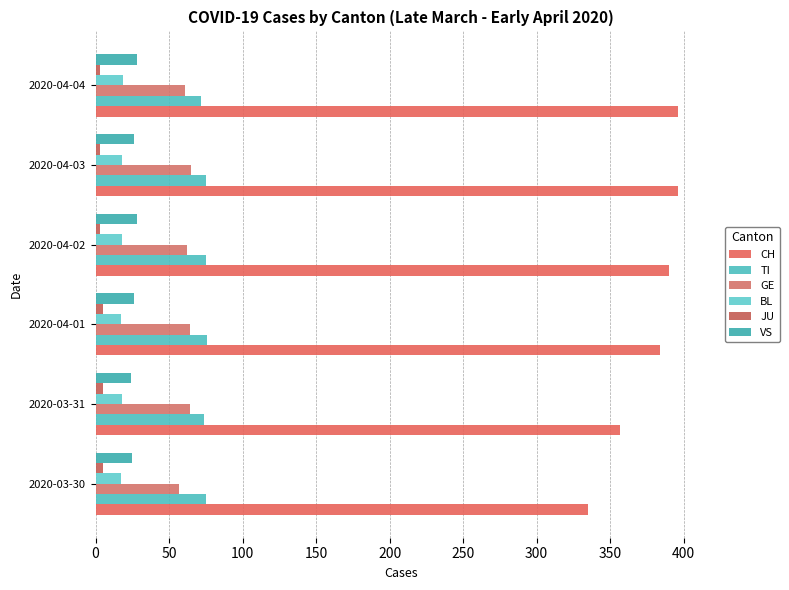

List the series in order of their peak value, highest first.

CH, TI, GE, VS, BL, JU